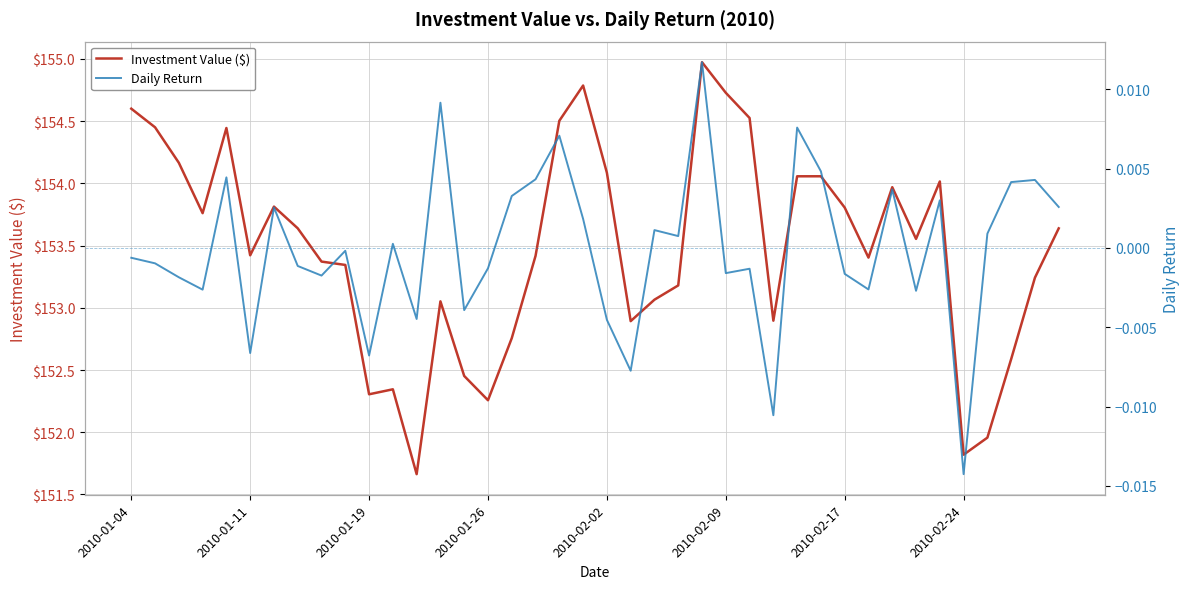

Count the number of data series in this chart.

2